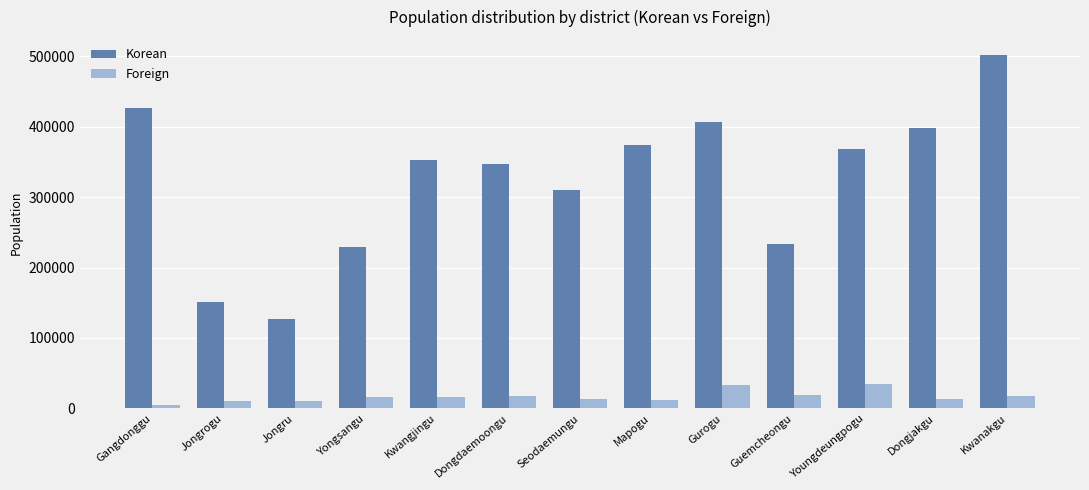

What is the sum of all Korean values?

4224422